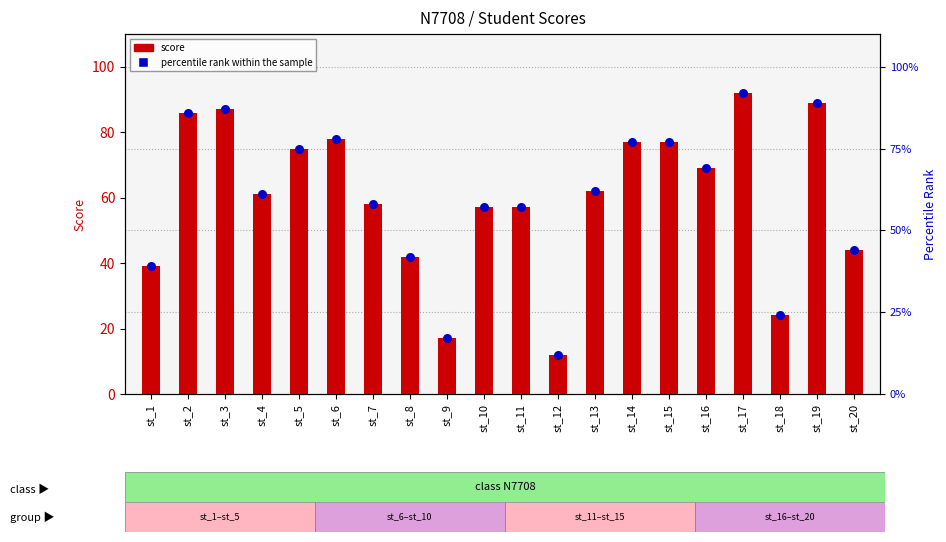

At which category is the sum across all series the highest?

st_17